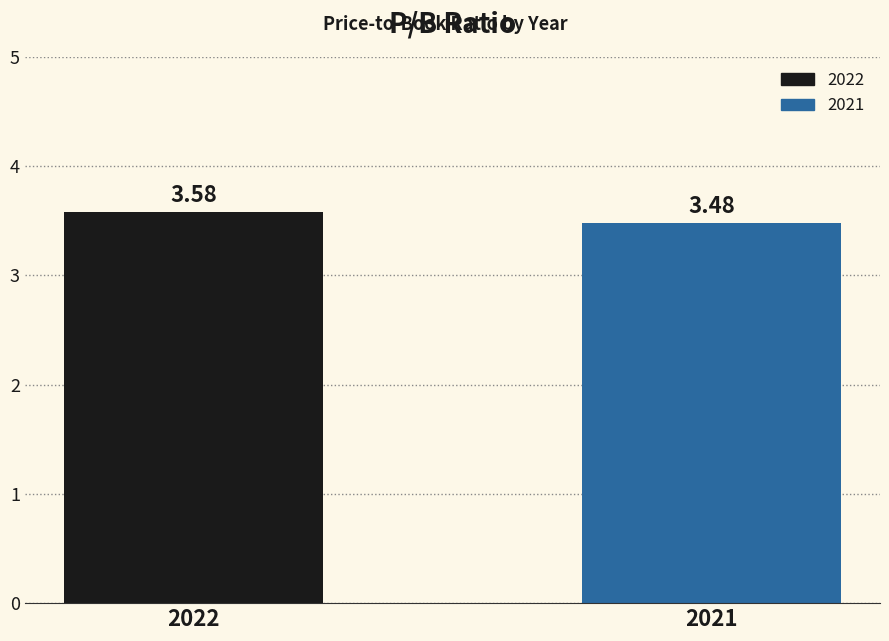

Which has a higher value, 2022 or 2021?

2022